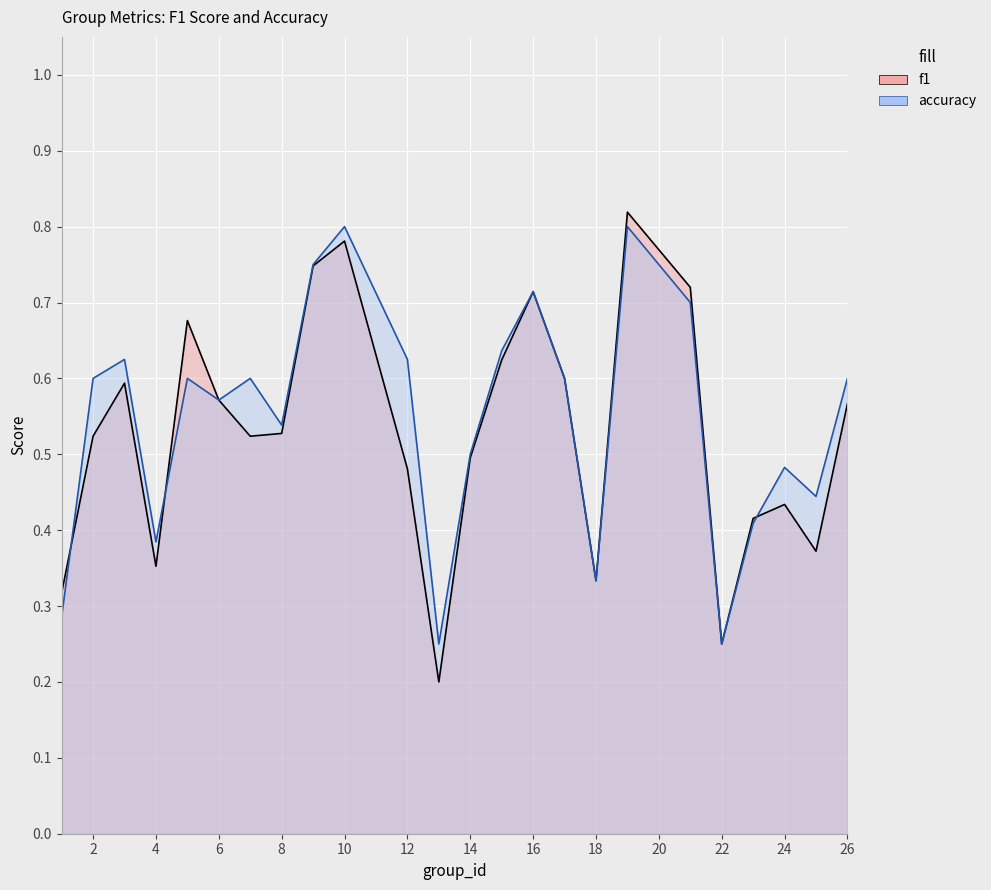

Which series ends up on top after the final intersection of f1 and accuracy?

accuracy